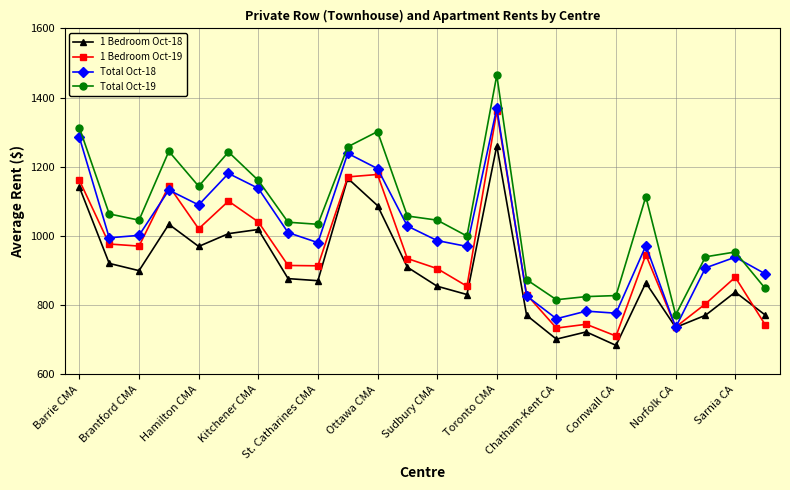

List the series in order of their overall mean, highest first.

Total Oct-19, Total Oct-18, 1 Bedroom Oct-19, 1 Bedroom Oct-18